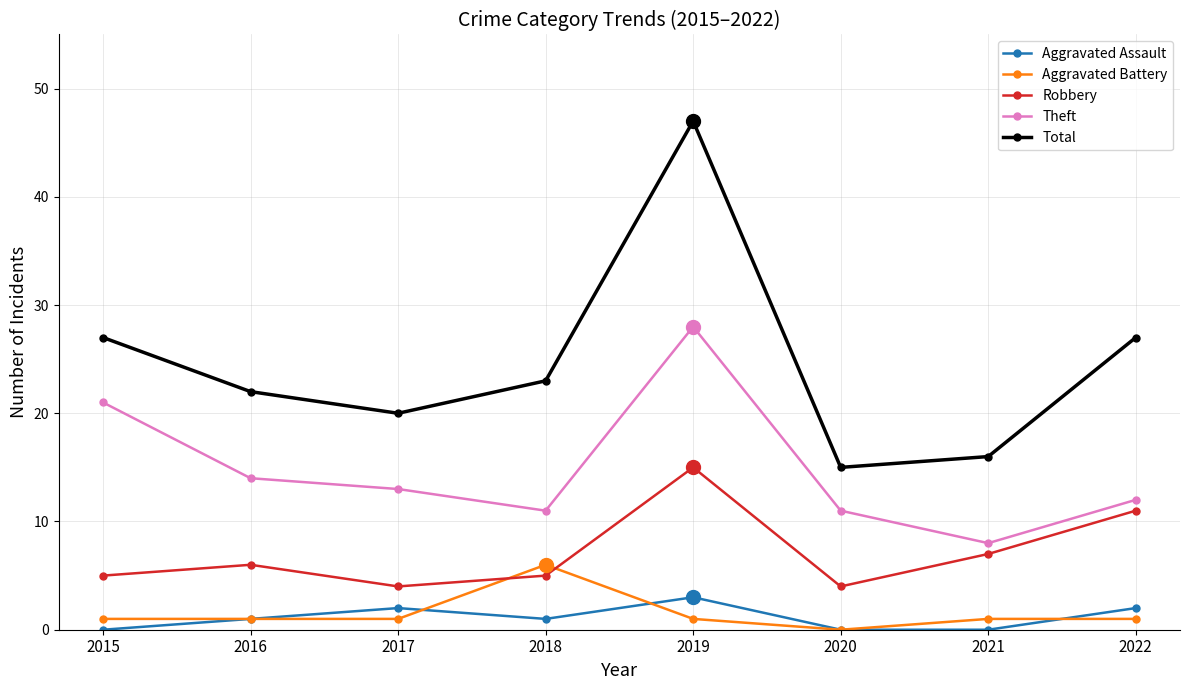

How many Aggravated Assault values are between 0 and 2?

7